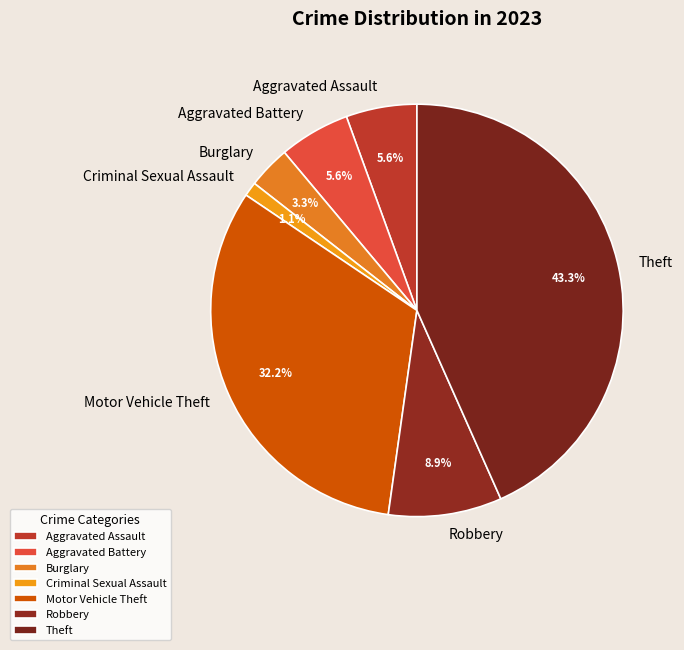

Combined, do Aggravated Assault and Aggravated Battery account for over 50%?

No